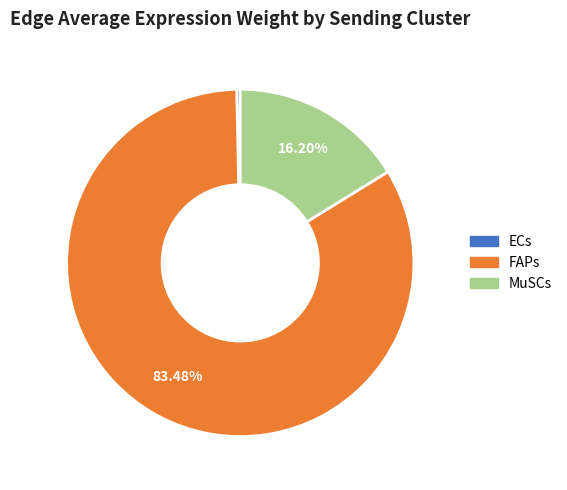

The MuSCs slice represents 22% of the pie. True or false?

False